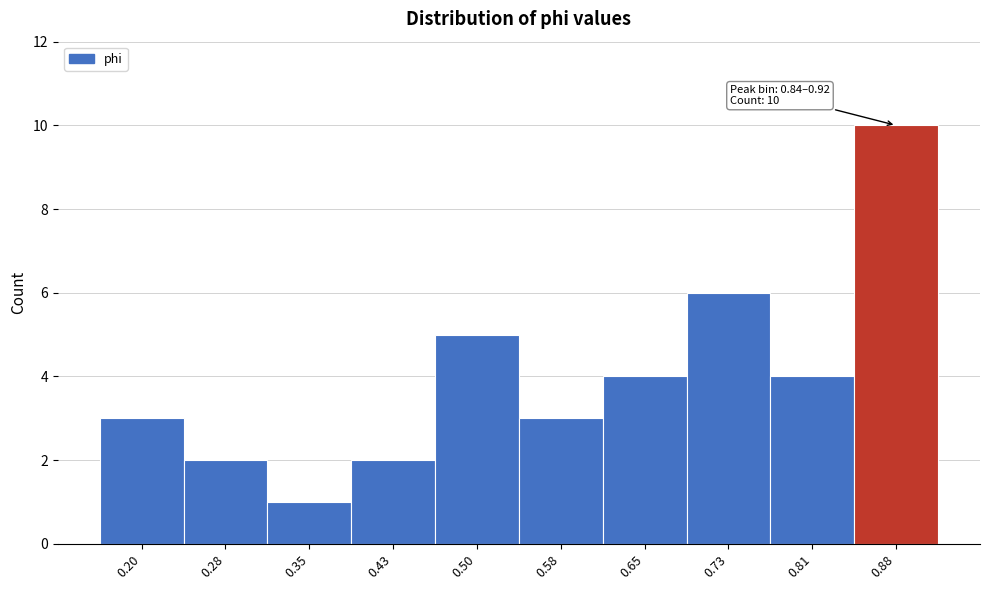

Which range on the x-axis has the tallest bar?

0.84 to 0.92